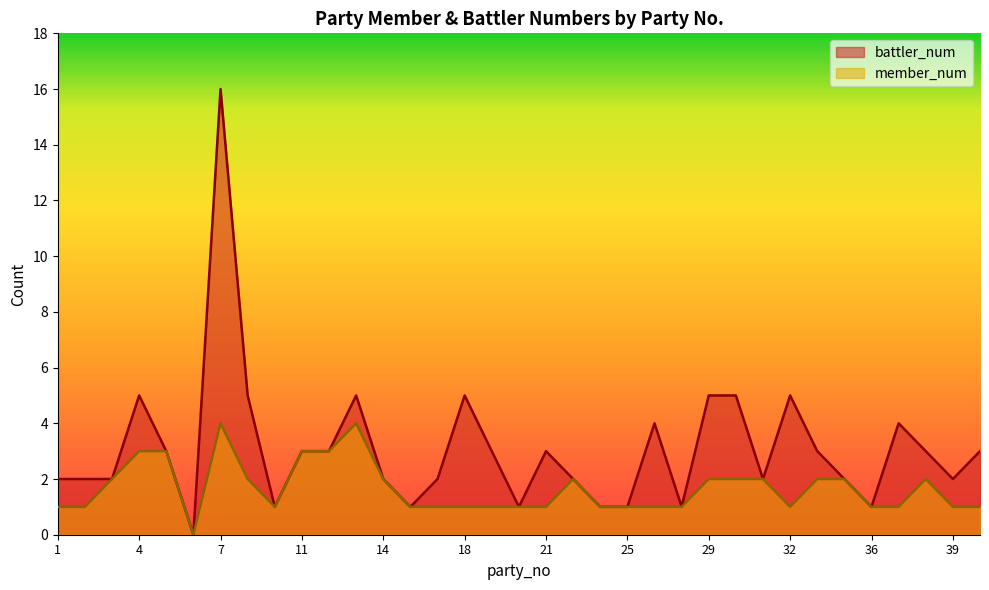

What is the value of the battler_num point at the 17th from the left?

3